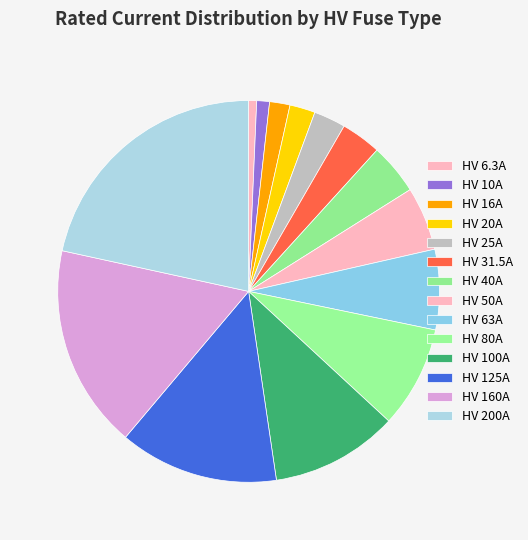

To the nearest percent, what portion does HV 16A represent?

2%